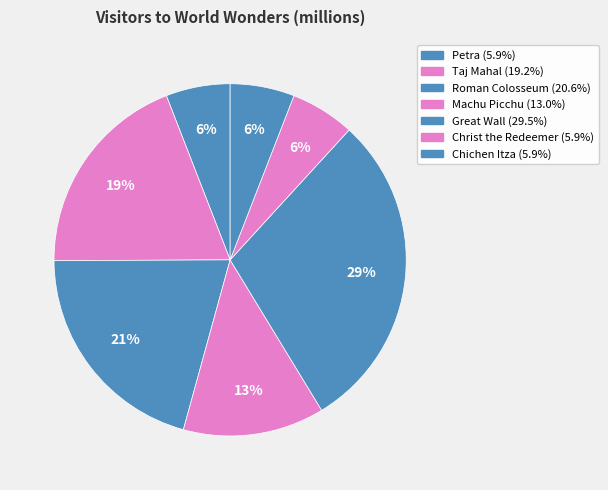

Count the number of slices in the pie.

7